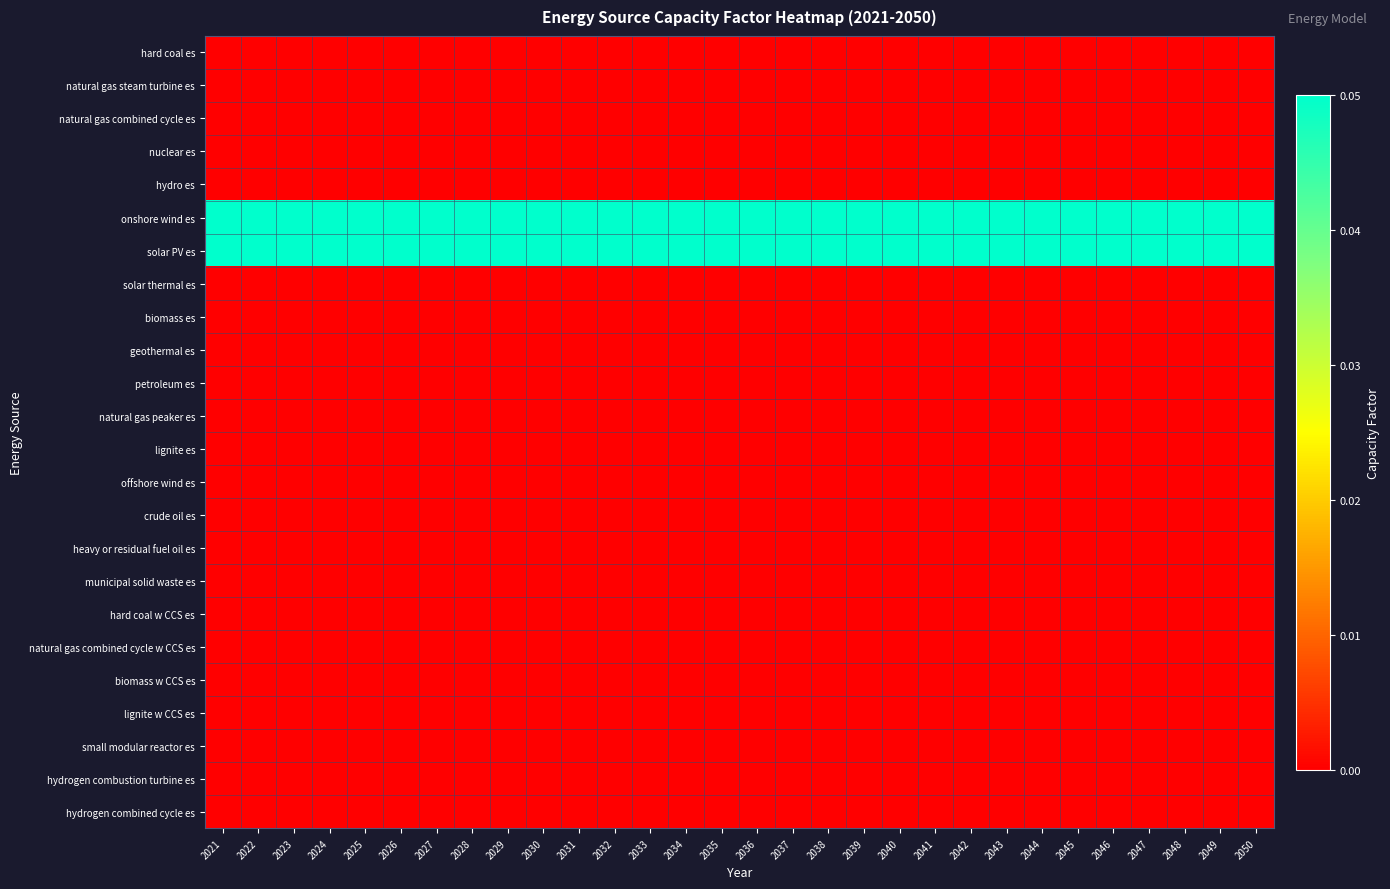

What is the total value across all series at 2041?

0.1